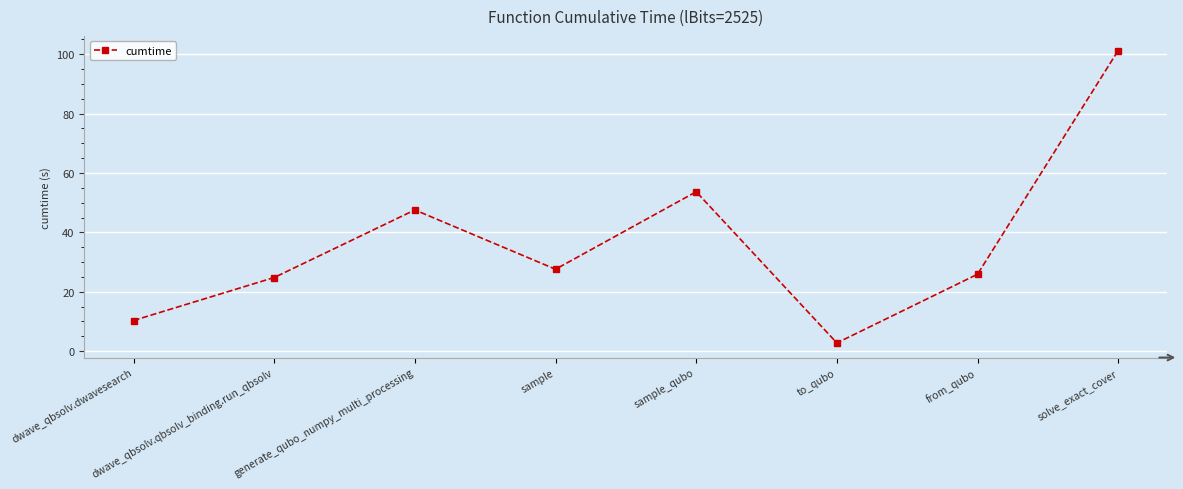

How many values exceed 27?

4